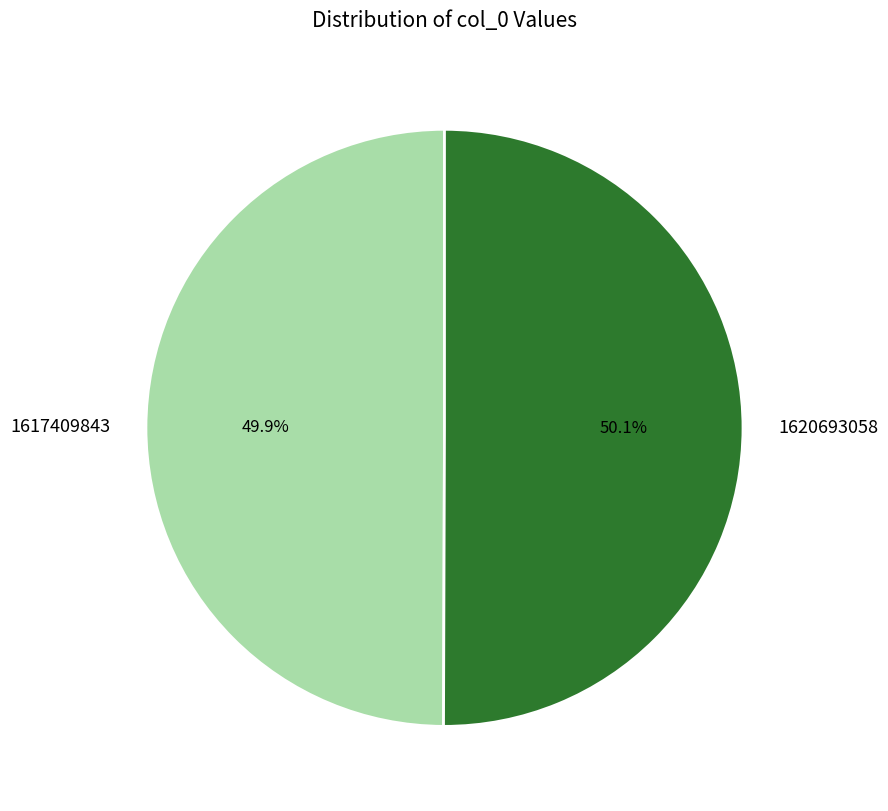

What is the ratio of the value at 1620693058 to the value at 1617409843?

1.0